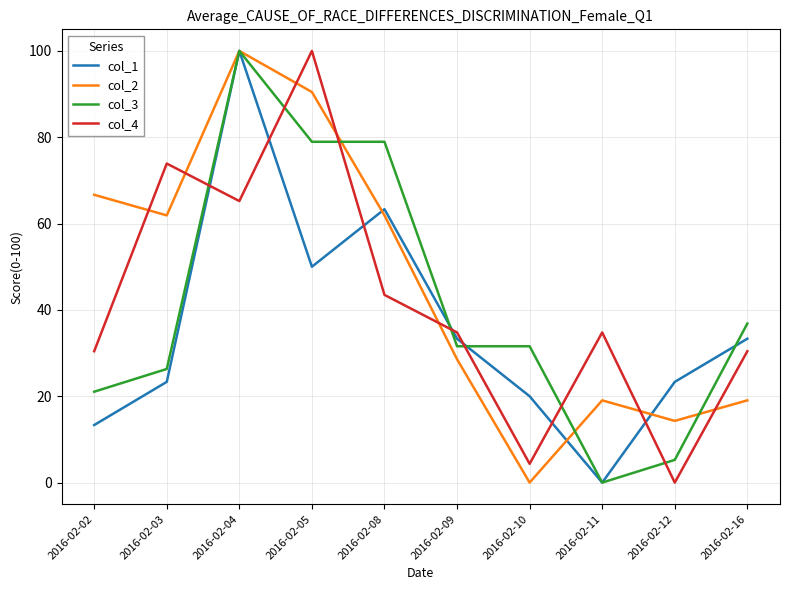

What is the sum of all col_1 values?

360.0